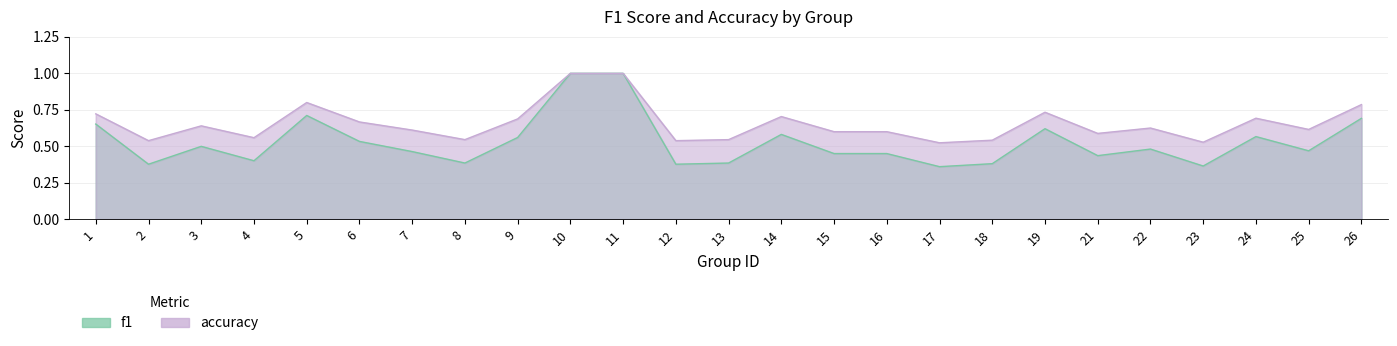

What is the approximate value of f1 at 21?

0.4